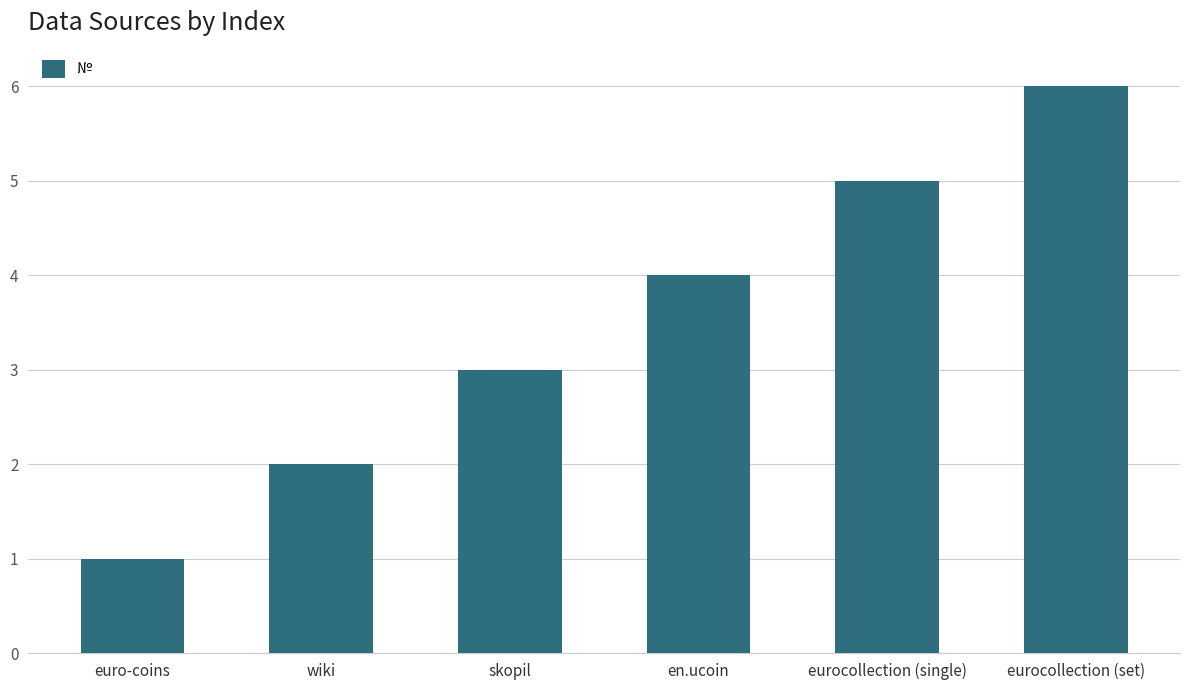

Count the number of data series in this chart.

1